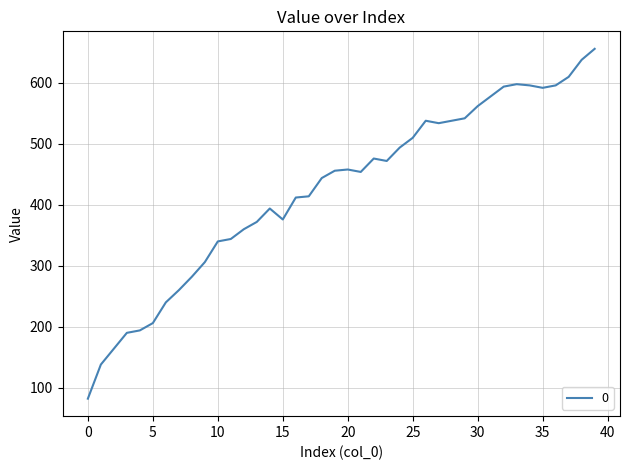

What is the maximum value shown in the chart?

656